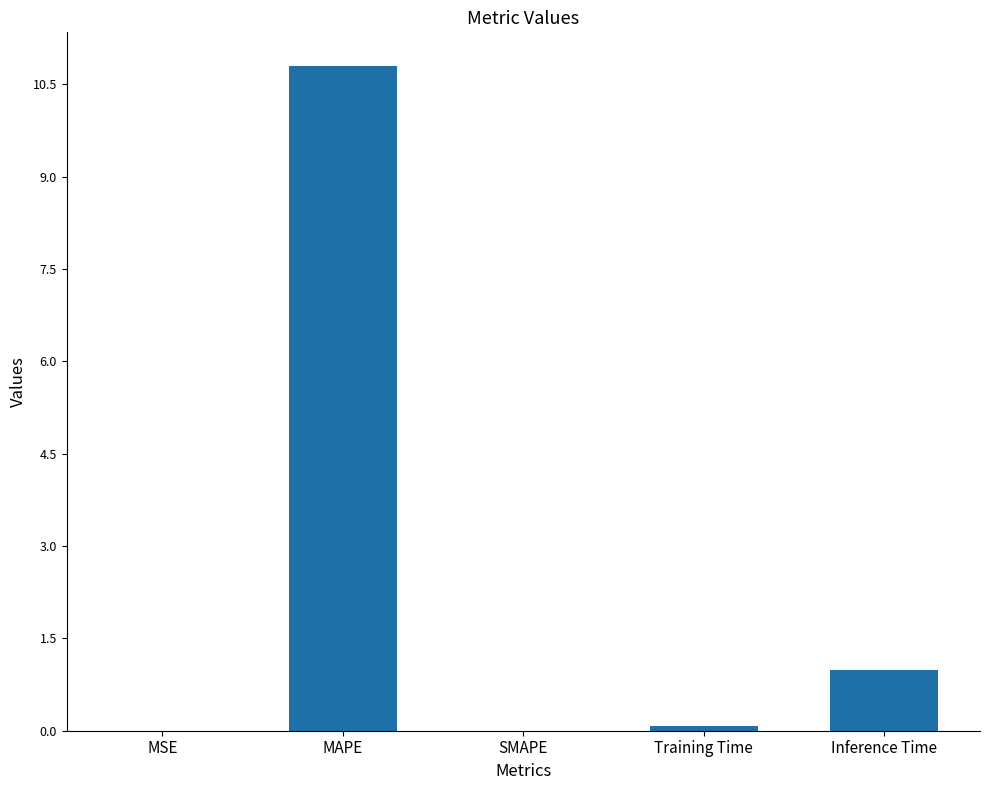

True or false: the data shows 17.7 at MAPE.

False